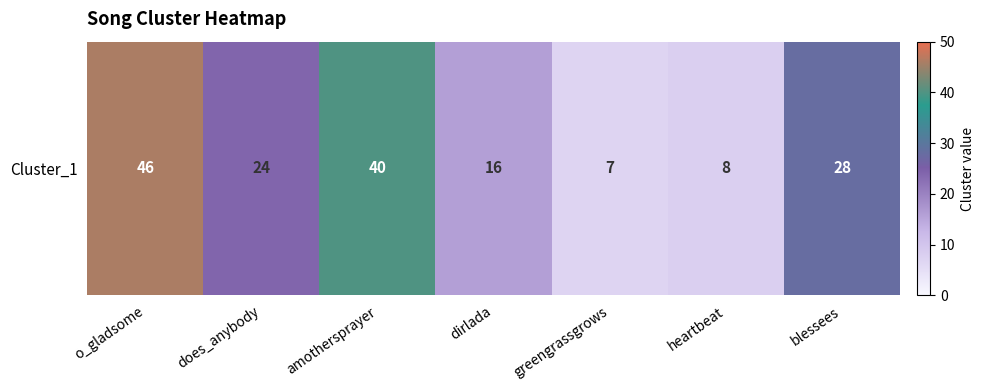

What is the smallest value displayed?

7